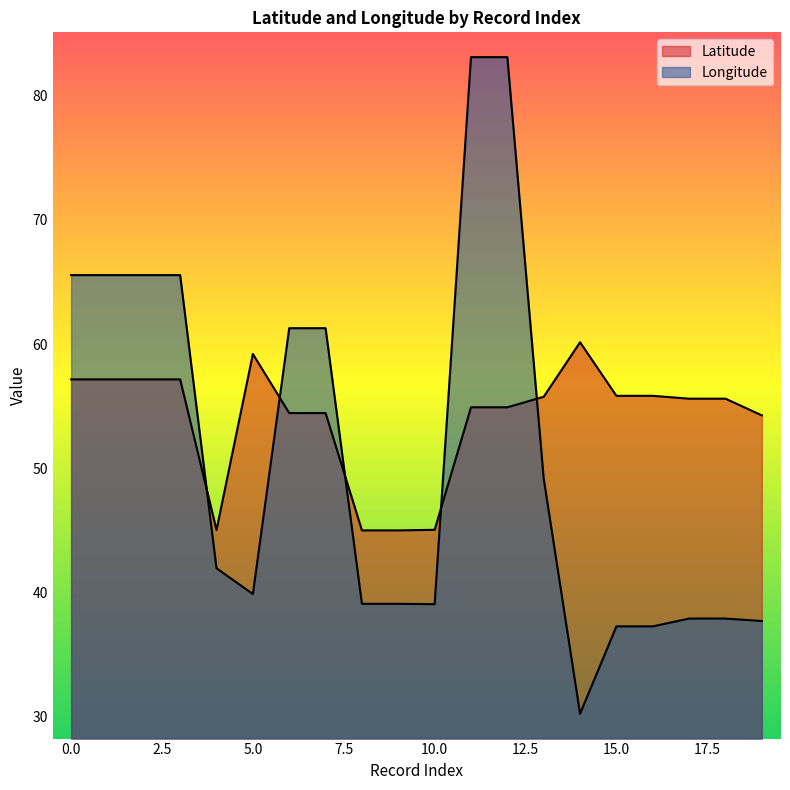

Rank the series at 6 from lowest to highest value.

Latitude, Longitude